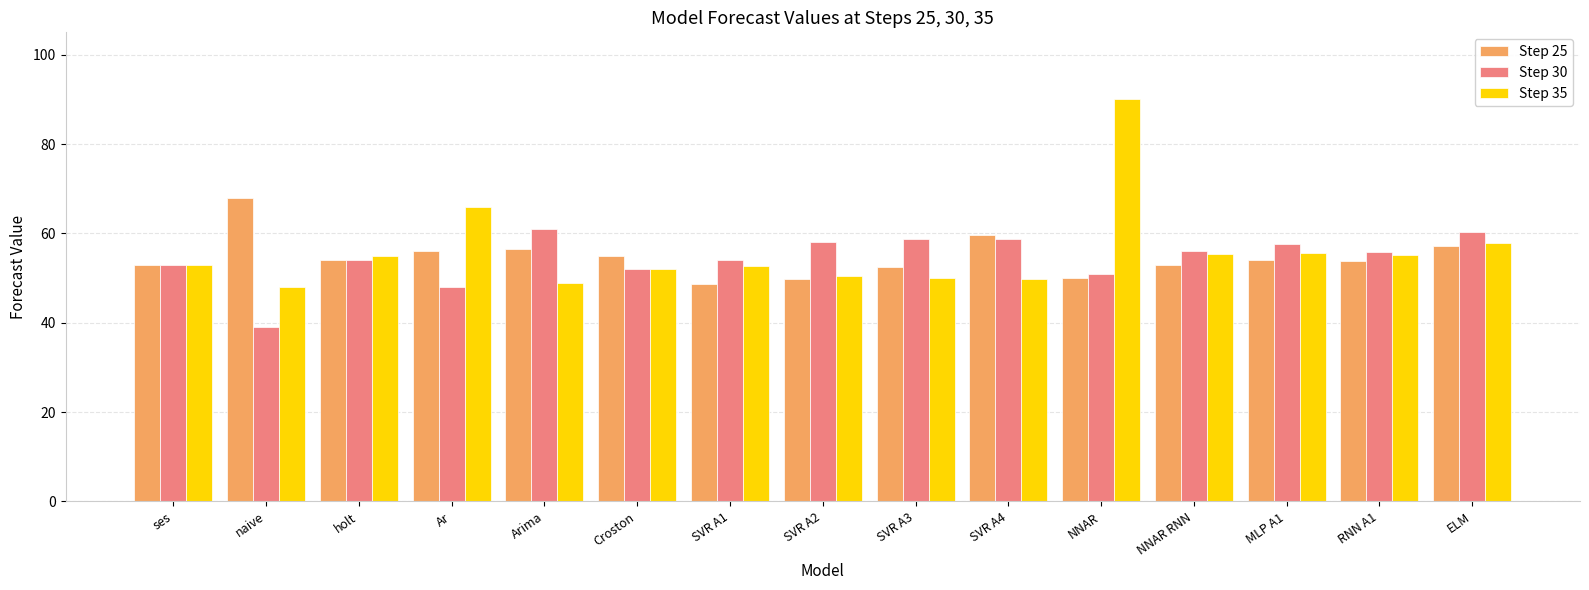

What is the minimum value for Step 35?

48.0